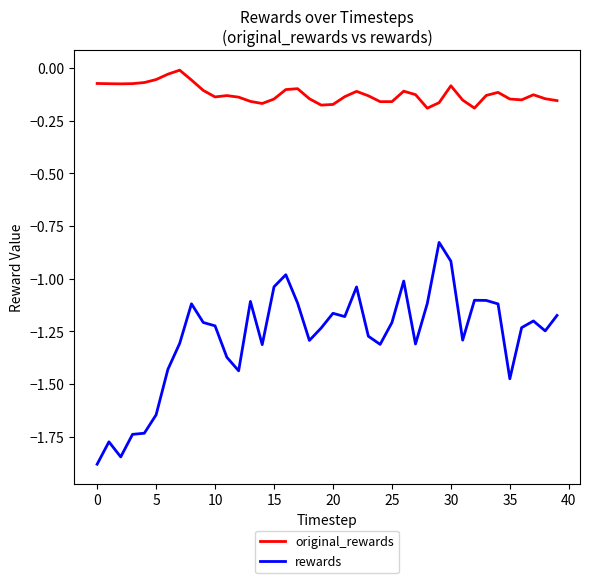

Rank the series by their maximum value, from highest to lowest.

original_rewards, rewards